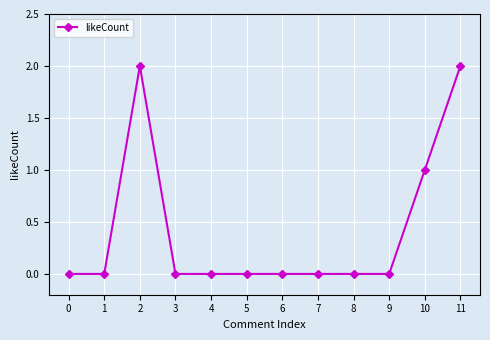

Where is the first local maximum?

2